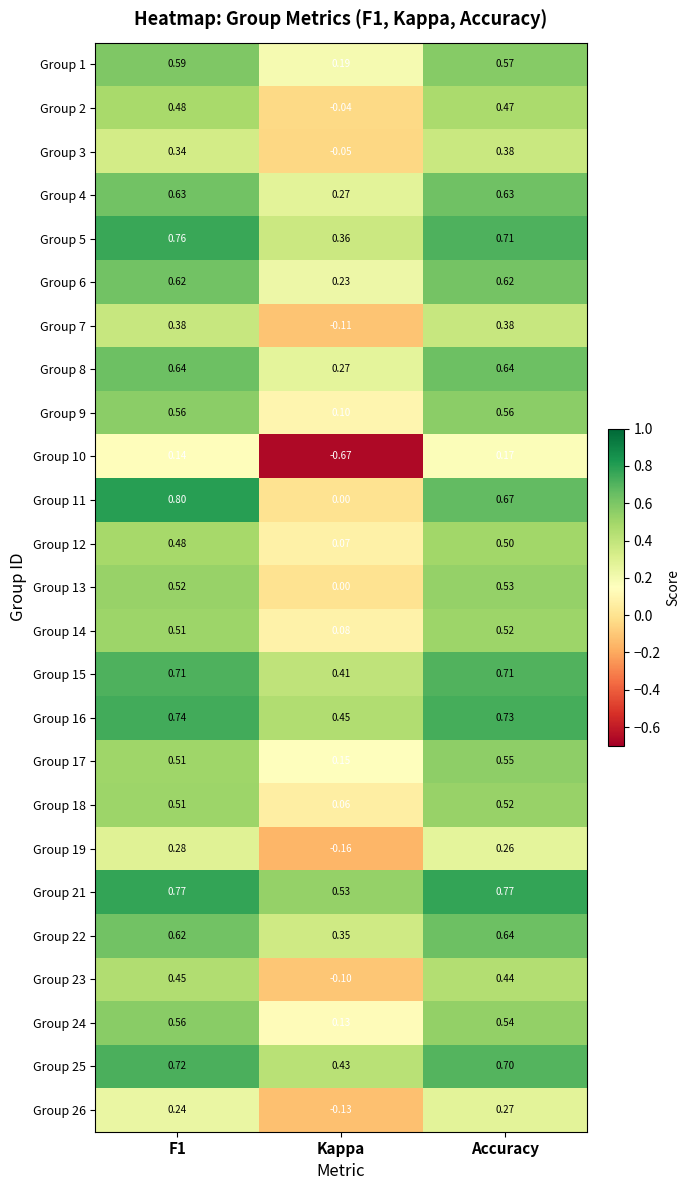

At which label is Group 23 closest to 0?

Kappa